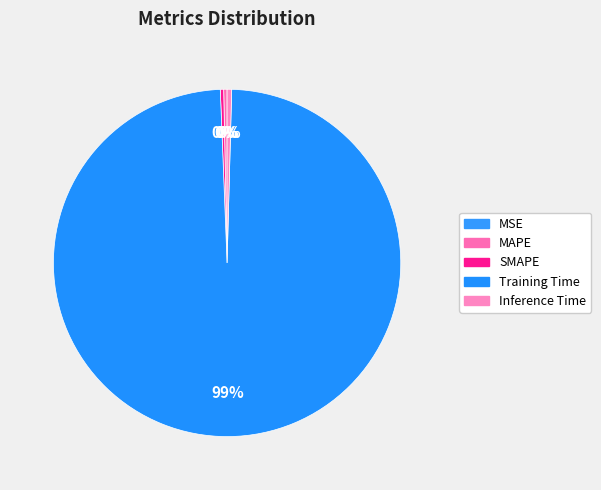

Is it true that MSE is 13% of the pie?

False